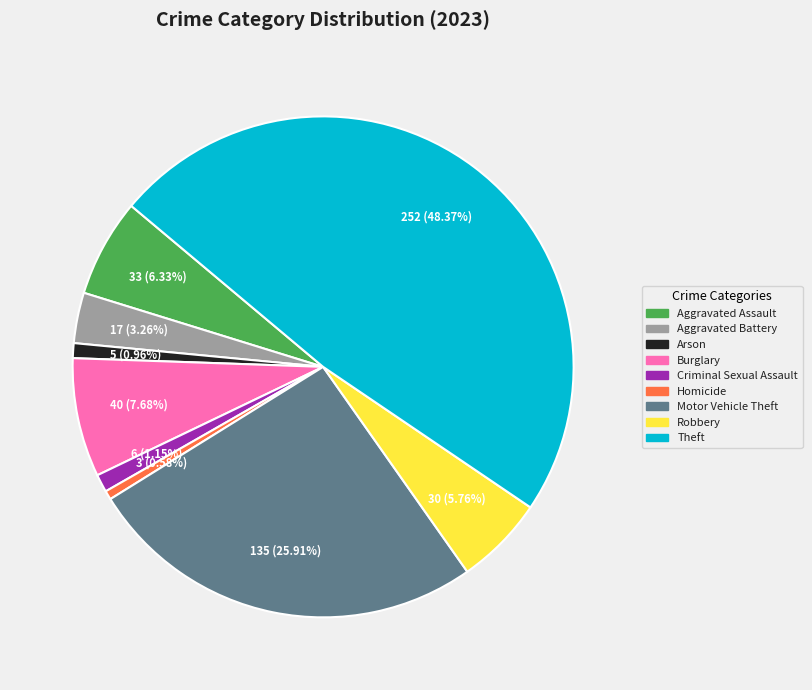

To the nearest percent, what is the combined percentage of Criminal Sexual Assault and Burglary?

9%